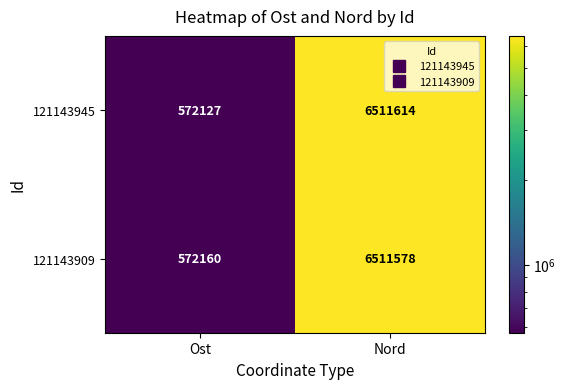

The 121143909 series shows 10650954 at Nord. True or false?

False